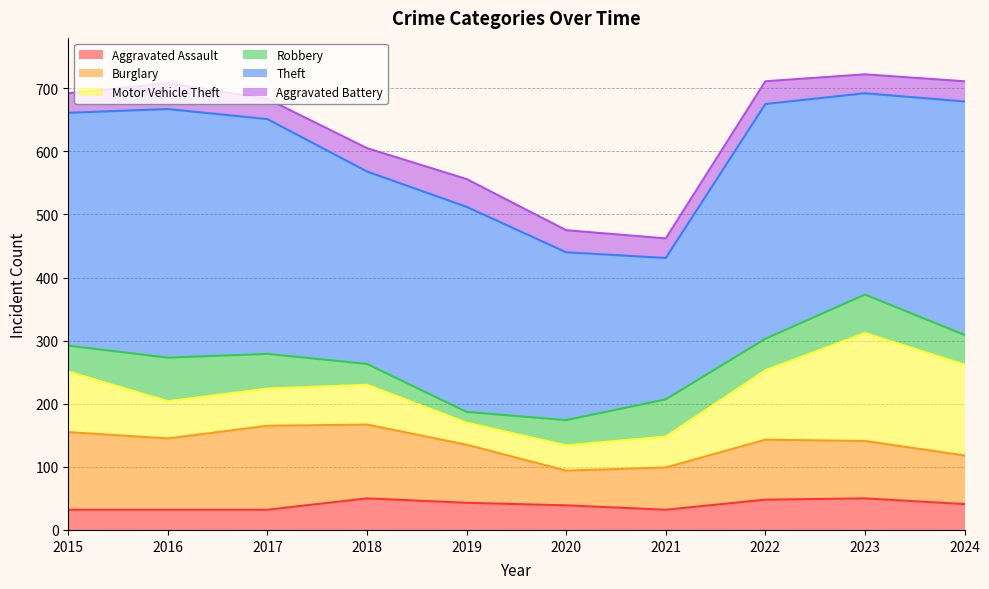

True or false: Theft and Robbery cross at least once.

False